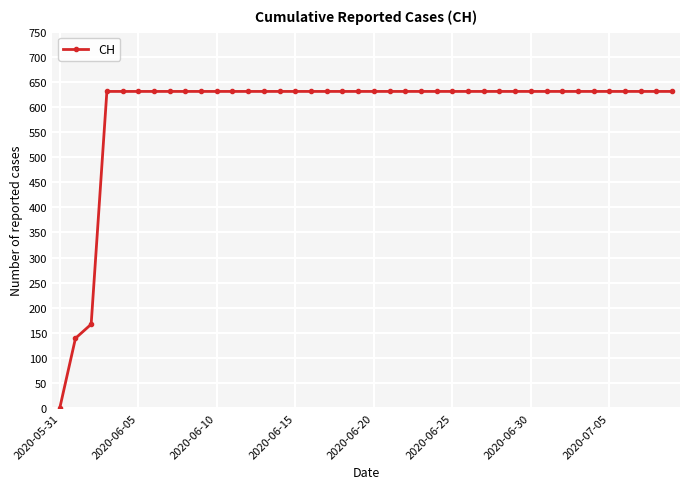

What is the difference between the maximum and second lowest values?

492